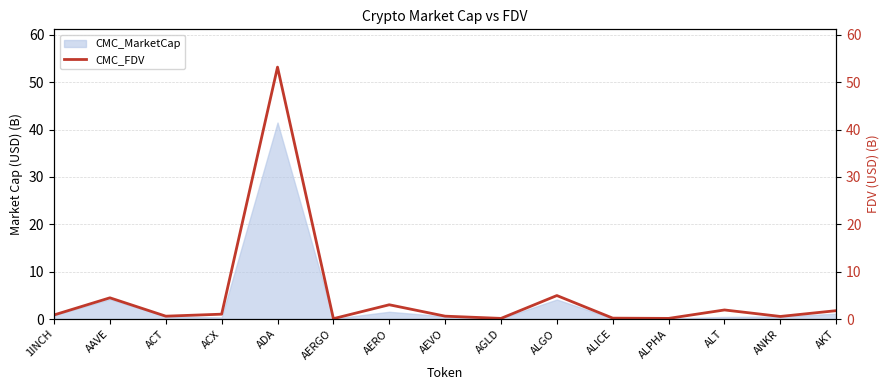

How many lines are shown in the chart?

1